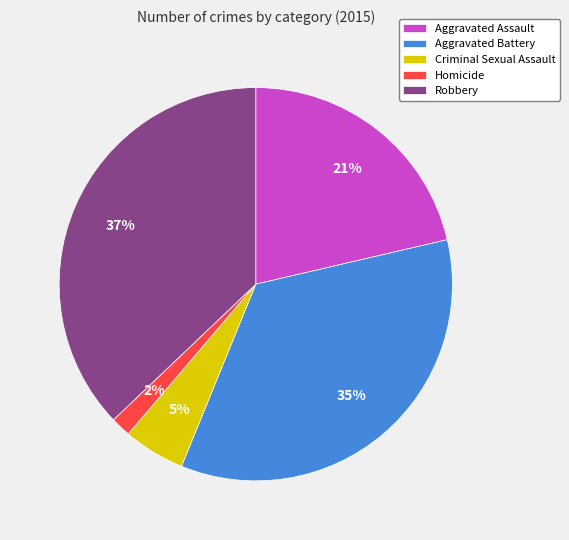

To the nearest percent, what percentage of the pie is Homicide?

2%